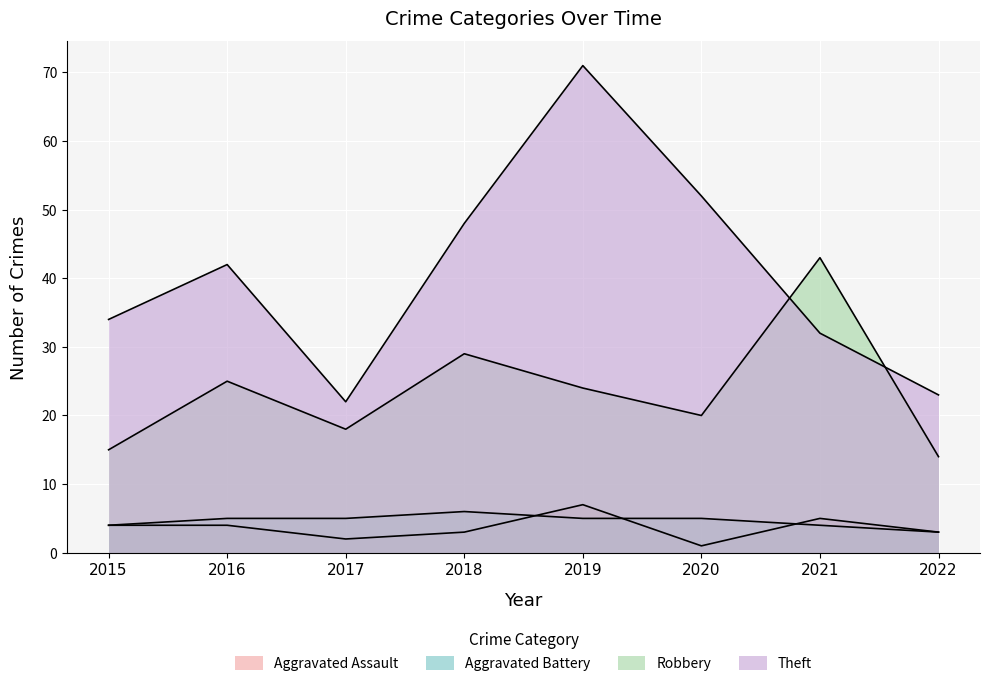

Reading left to right, what are all the values shown in this chart?

Aggravated Assault: 2015=4	2016=4	2017=2	2018=3	2019=7	2020=1	2021=5	2022=3
Aggravated Battery: 2015=4	2016=5	2017=5	2018=6	2019=5	2020=5	2021=4	2022=3
Robbery: 2015=15	2016=25	2017=18	2018=29	2019=24	2020=20	2021=43	2022=14
Theft: 2015=34	2016=42	2017=22	2018=48	2019=71	2020=52	2021=32	2022=23